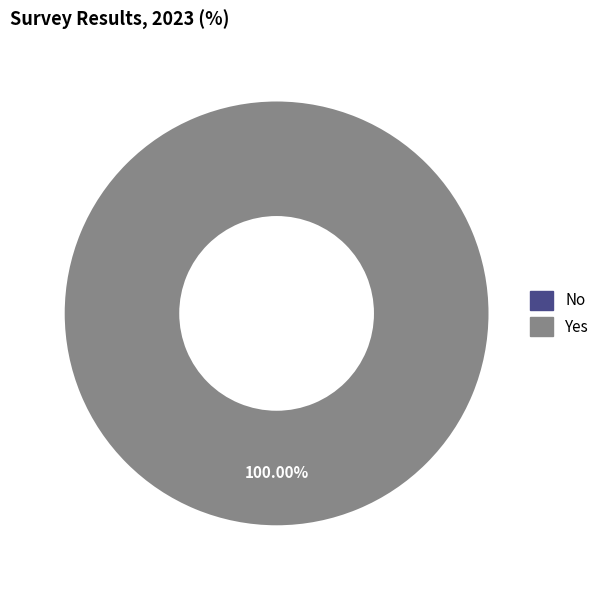

To the nearest percent, what is the difference between the No and Yes slice percentages?

100%